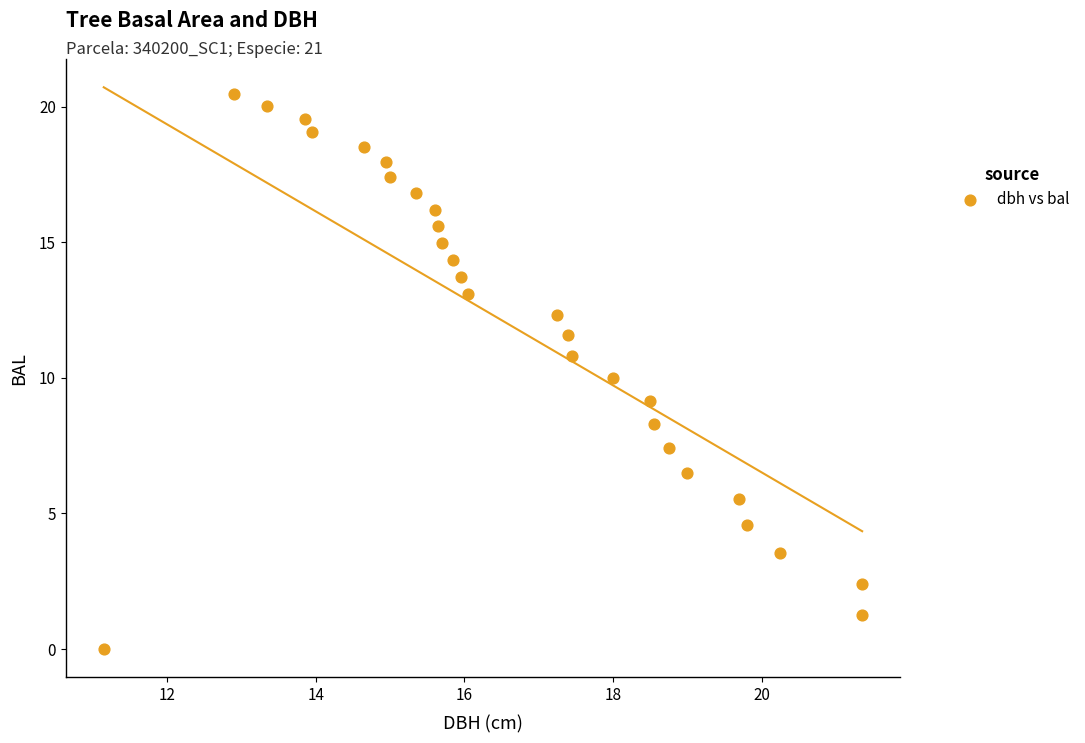

What is the range of Y values (max minus min)?

20.5